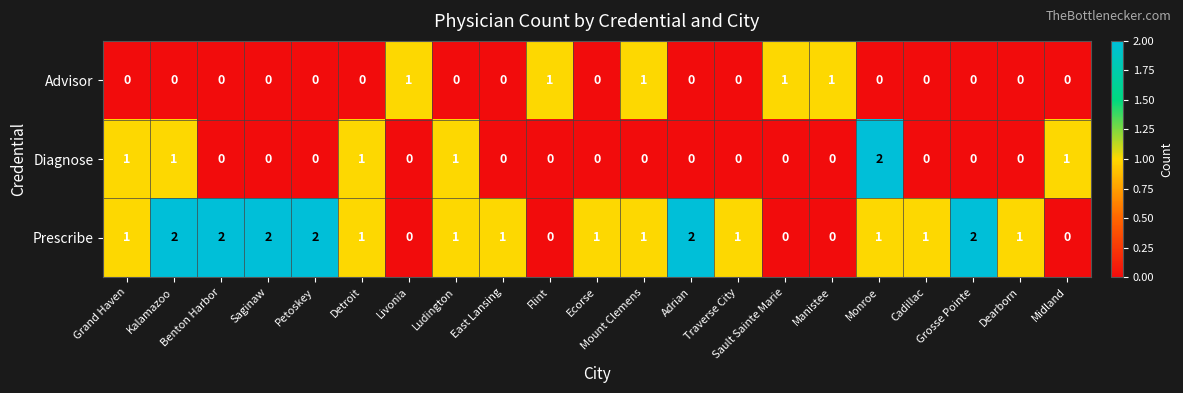

Count the Advisor values in the range 0 to 1.

21